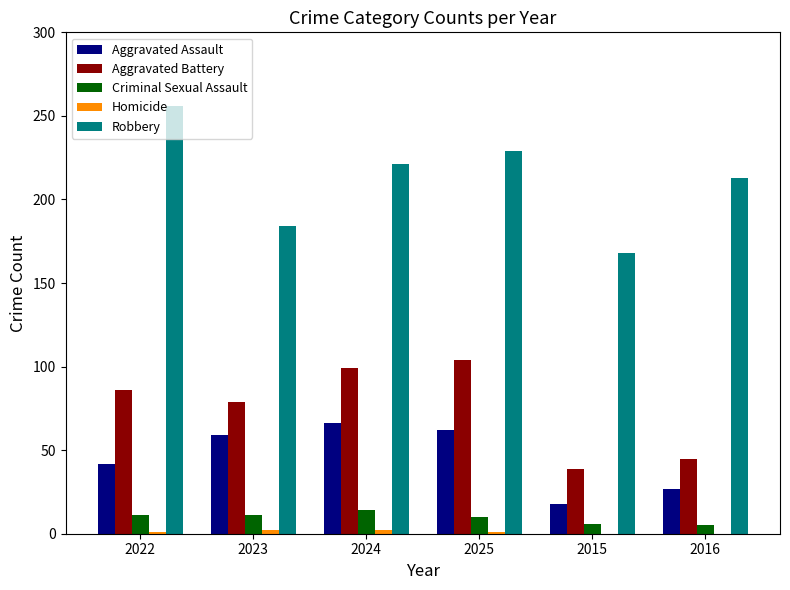

What is the sum of all Aggravated Battery values?

452